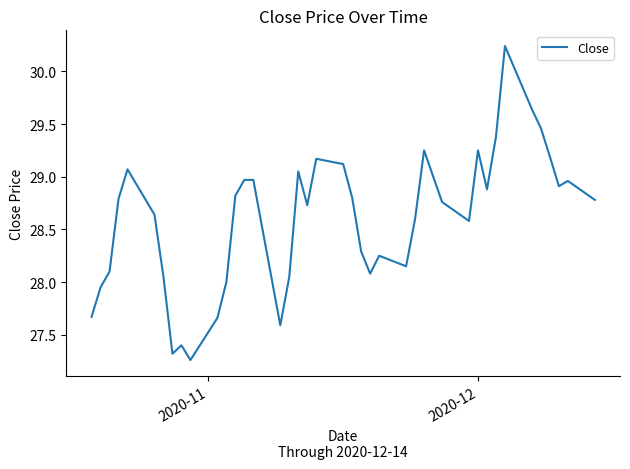

What is the difference between the maximum and minimum values?

3.0